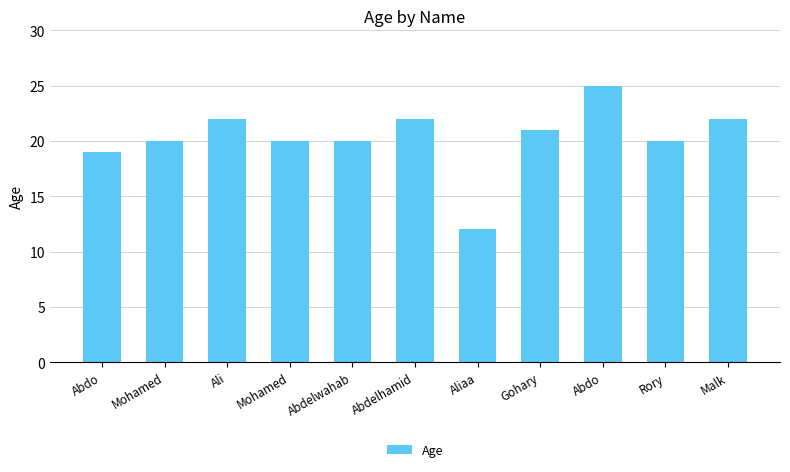

What is the value of the 5th bar from the left?

20